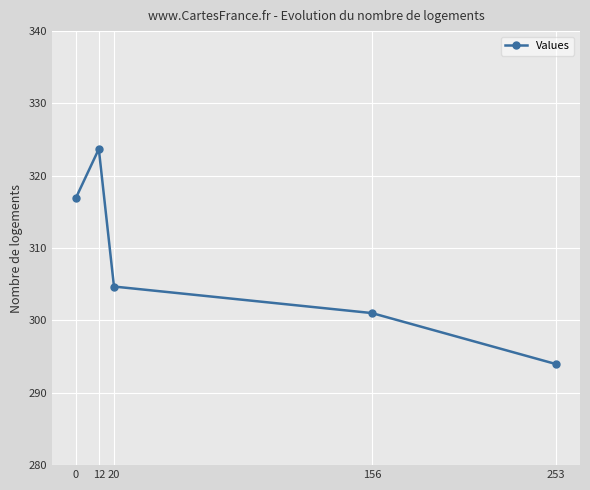

List the labels in order of value, smallest first.

253, 156, 20, 0, 12